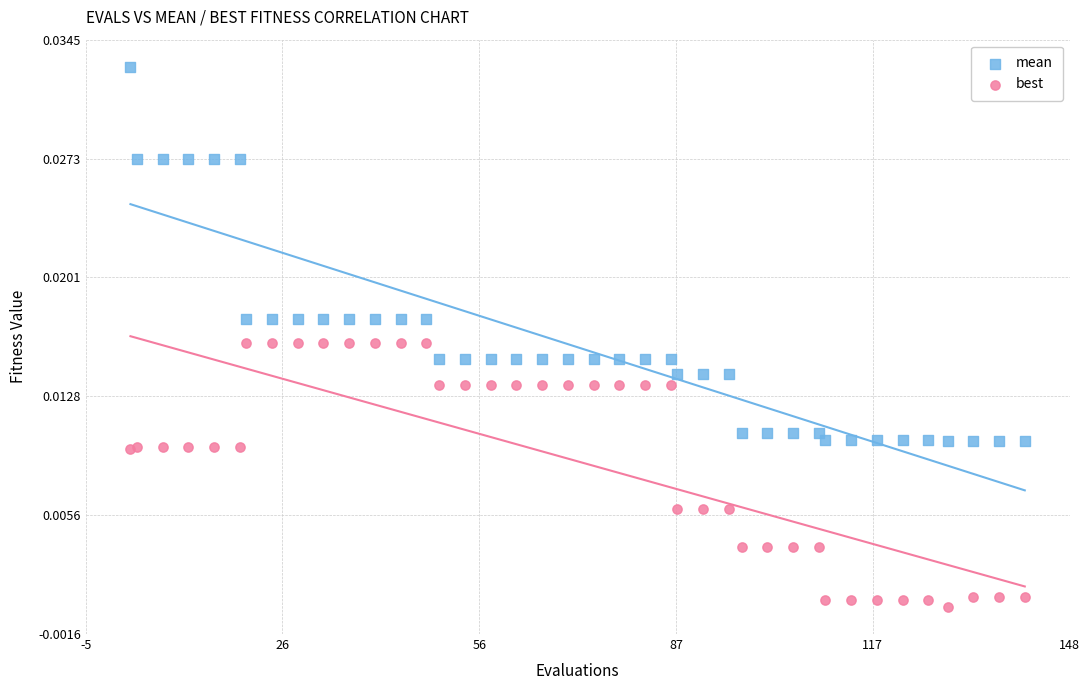

What is the X range (max minus min) for the scatter plot?

139.0